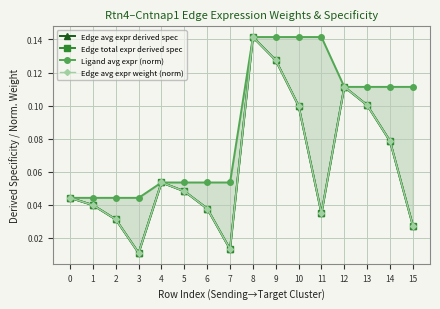

At which category is the sum across all series the highest?

8